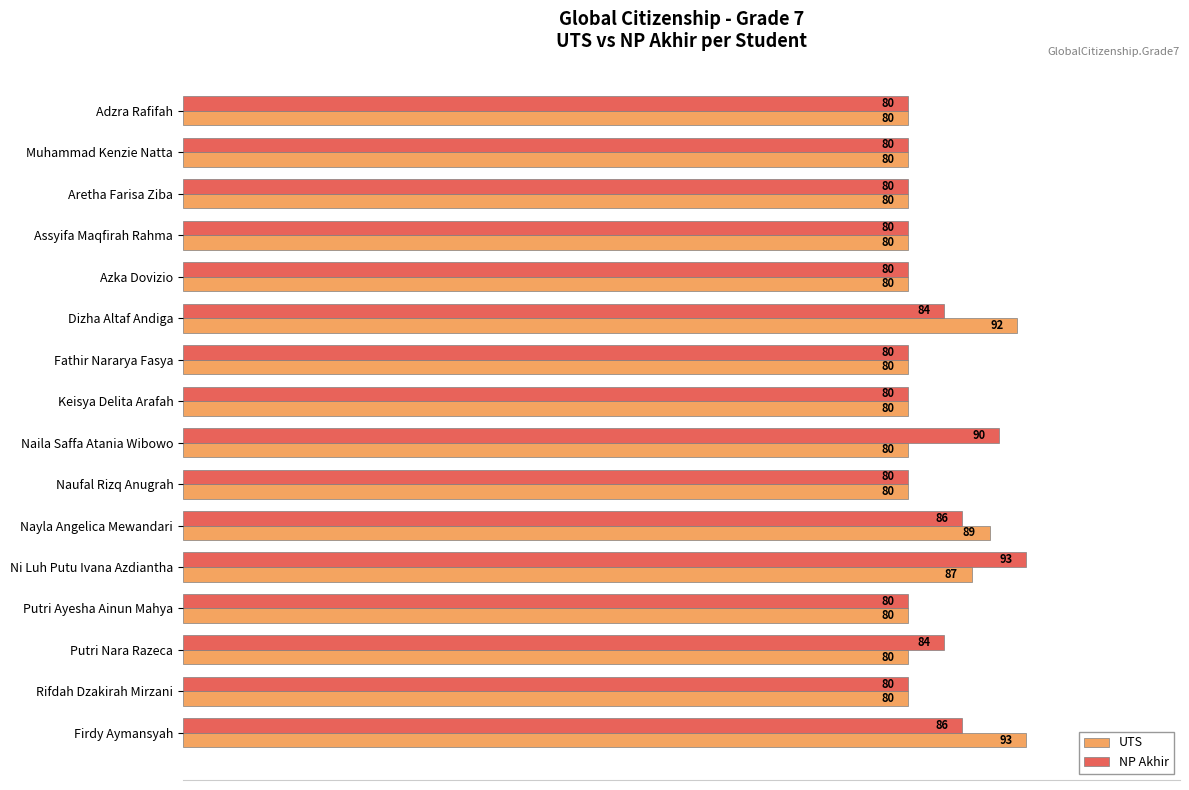

True or false: UTS has a value of 80 at Assyifa Maqfirah Rahma.

True